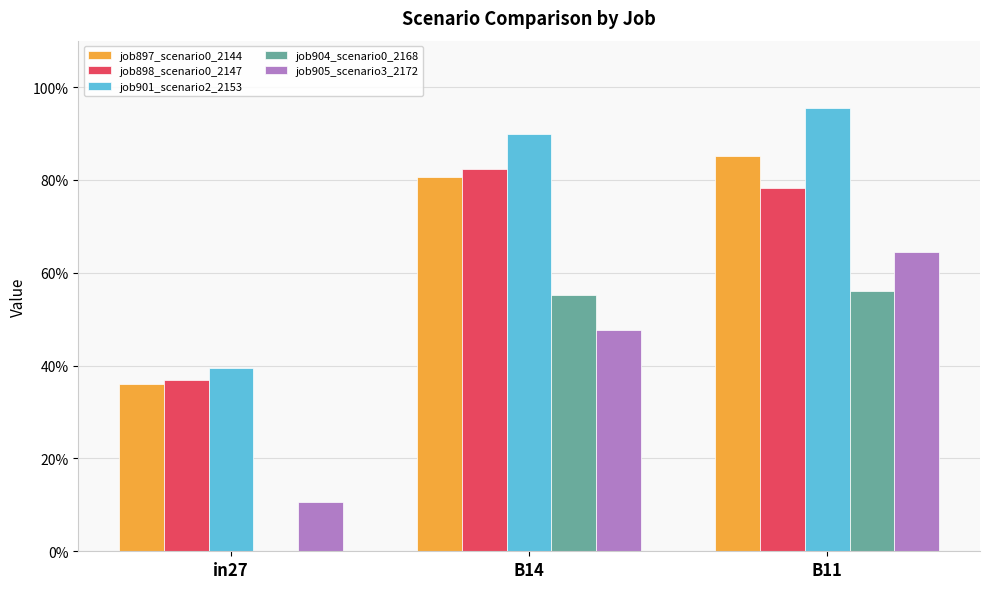

Which series has the largest total across all categories?

job901_scenario2_2153